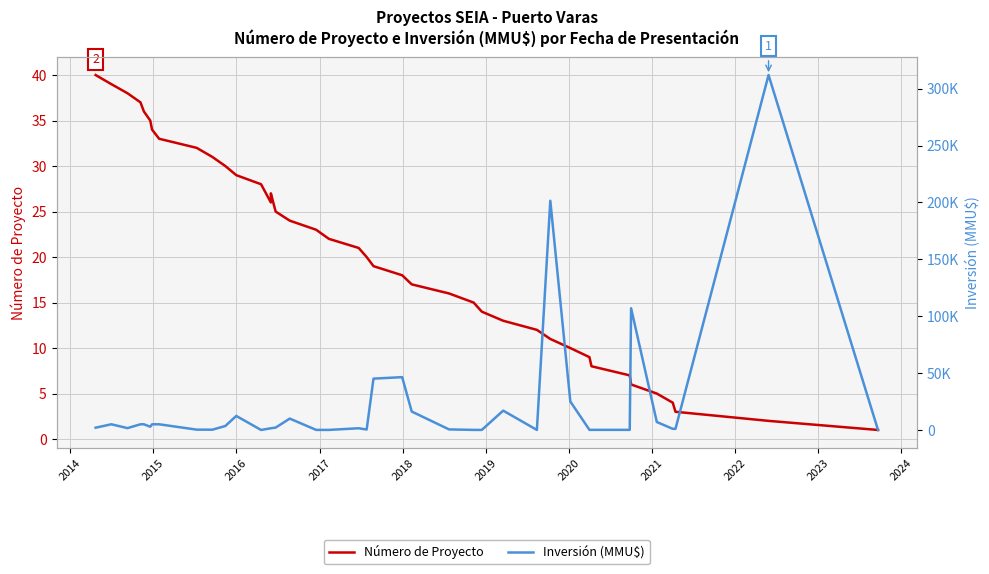

How many data points in Número de Proyecto are above 21?

19